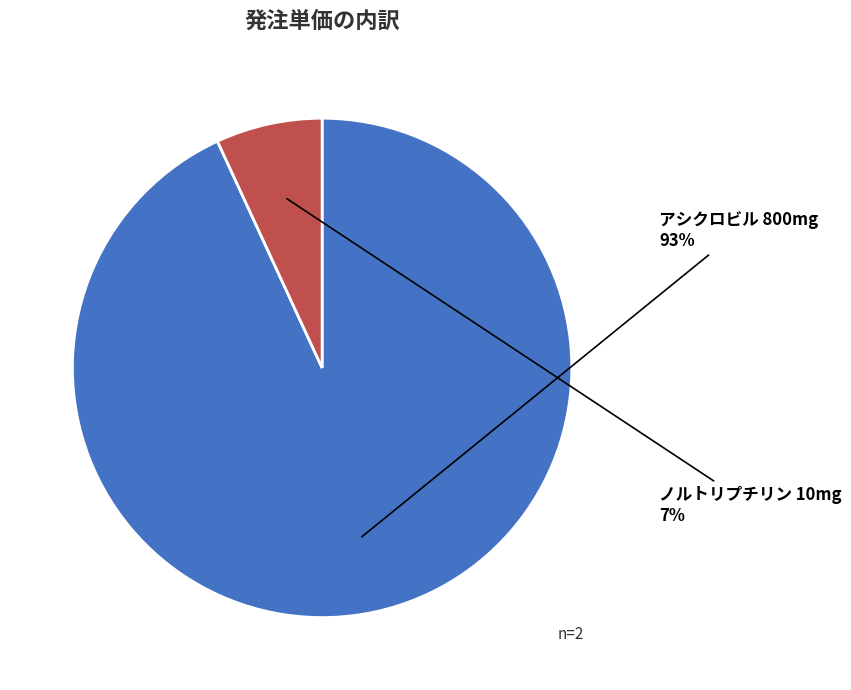

To the nearest percent, what is the average slice percentage?

50%